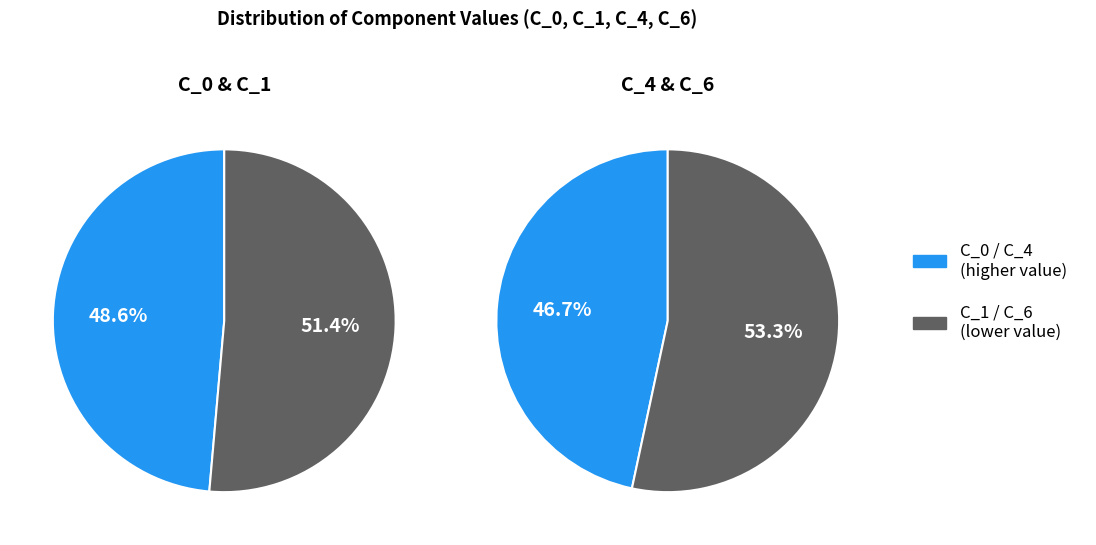

Is the sum of C_1 and C_0 greater than half?

Yes